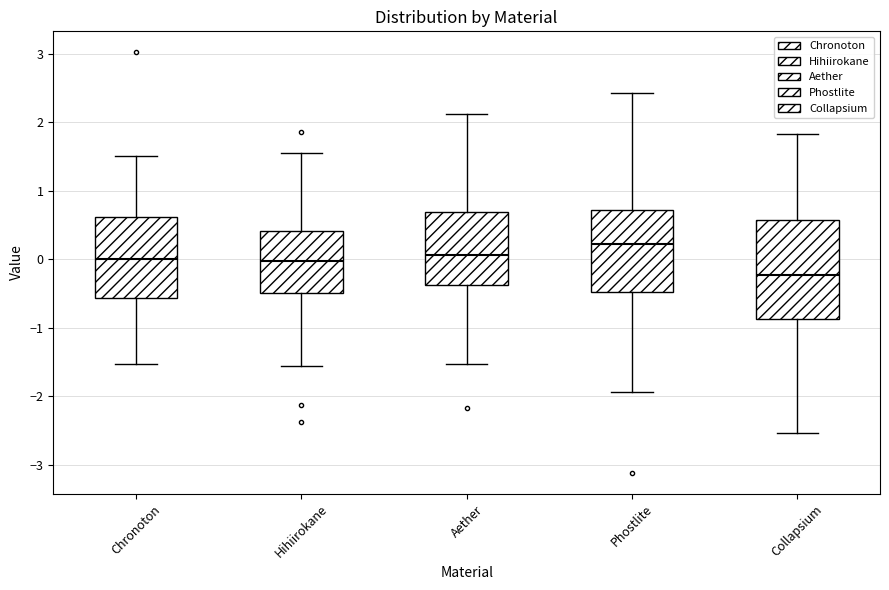

Reading left to right, read every box against the y-axis: the position of its median line, the range the box covers, and the ends of its whiskers. The values are not printed on the chart, so give them approximately, as read against the axis.

Chronoton: median 0.0, box -0.6 to 0.6, whiskers -1.5 to 1.5
Hihiirokane: median 0.0, box -0.5 to 0.4, whiskers -1.6 to 1.5
Aether: median 0.1, box -0.4 to 0.7, whiskers -1.5 to 2.1
Phostlite: median 0.2, box -0.5 to 0.7, whiskers -1.9 to 2.4
Collapsium: median -0.2, box -0.9 to 0.6, whiskers -2.5 to 1.8